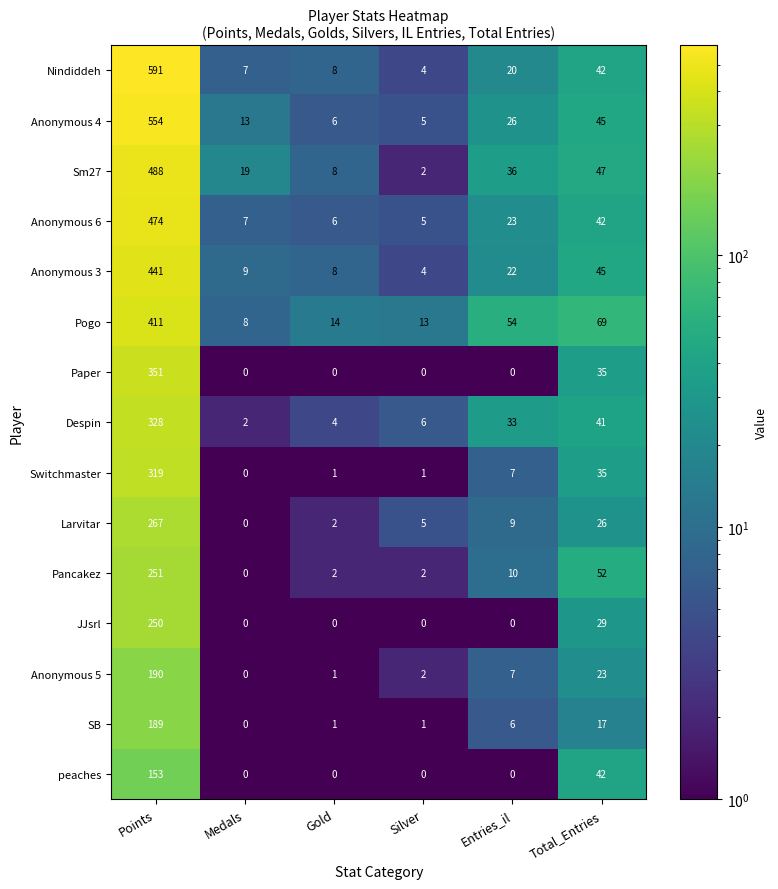

At how many categories does at least one series exceed 507?

1